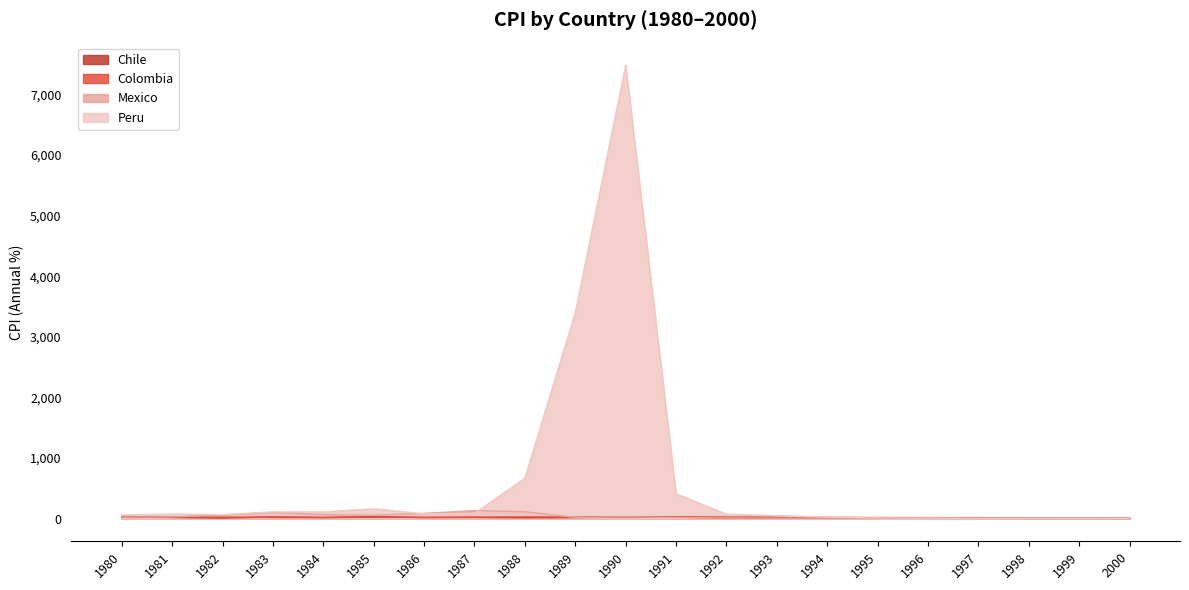

What is the value of the Peru point at the 12th from the left?

409.5